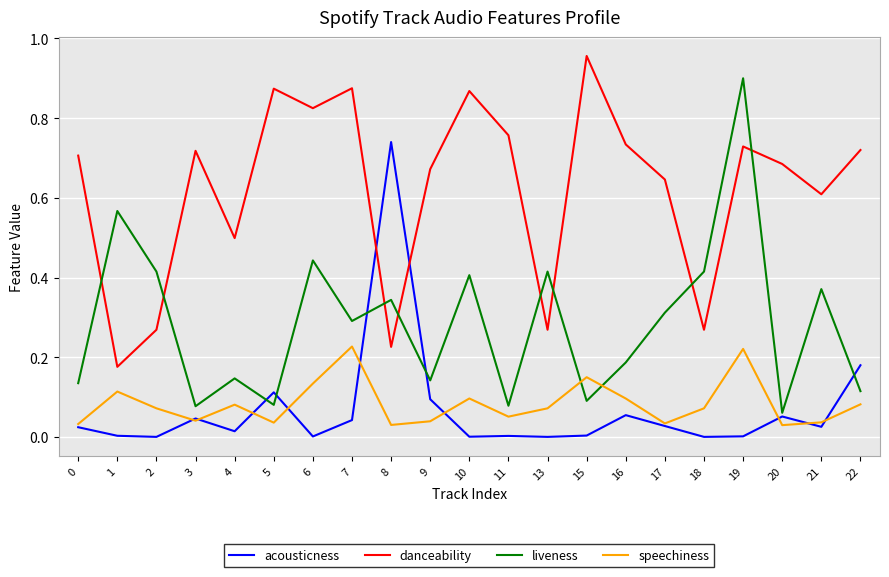

Which series has the largest range (max minus min)?

liveness